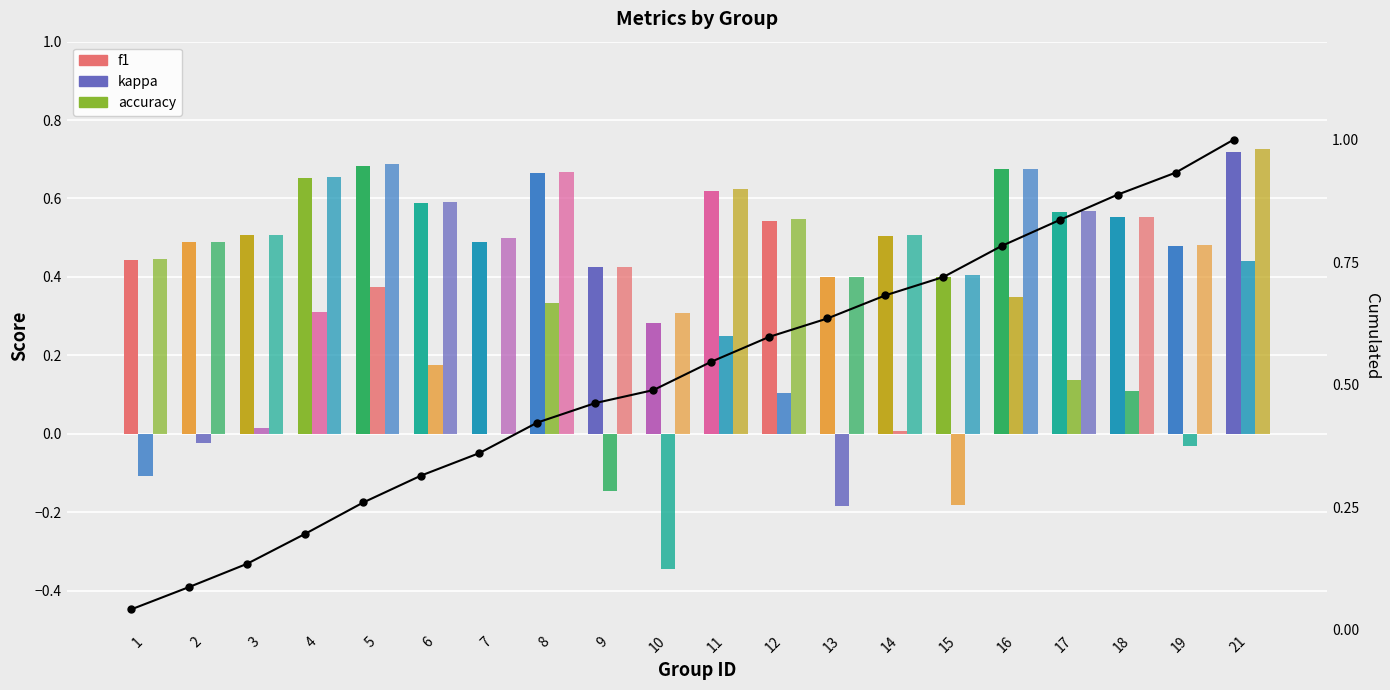

List the series in order of their peak value, highest first.

Cumulated, accuracy, f1, kappa